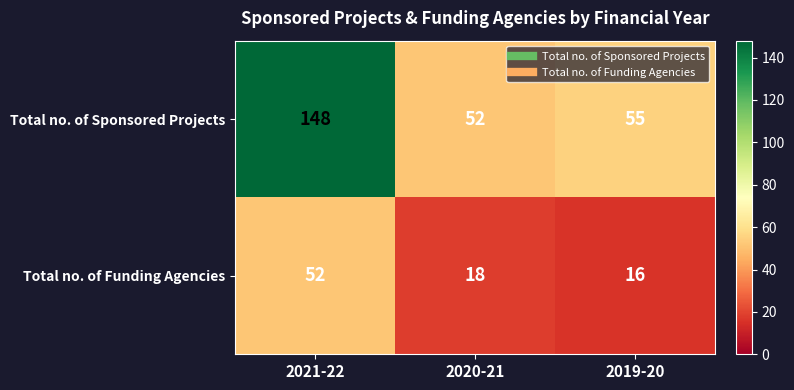

Which label corresponds to the largest value in the chart?

2021-22